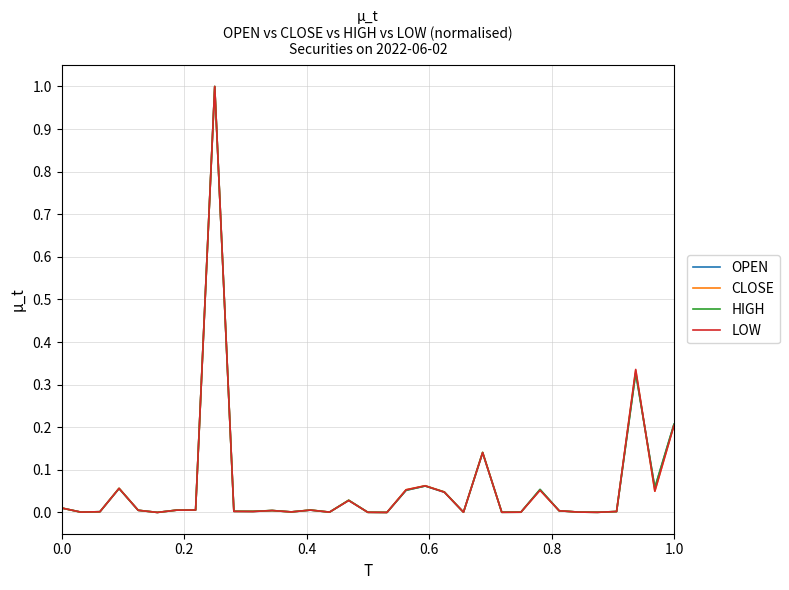

Rank the series by their average value, from highest to lowest.

HIGH, CLOSE, OPEN, LOW